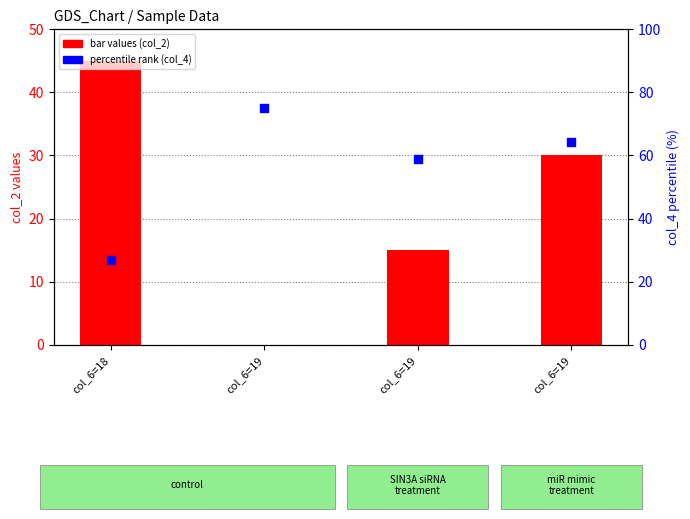

Which series has the widest spread of Y values?

col_4 (dot, %ile)